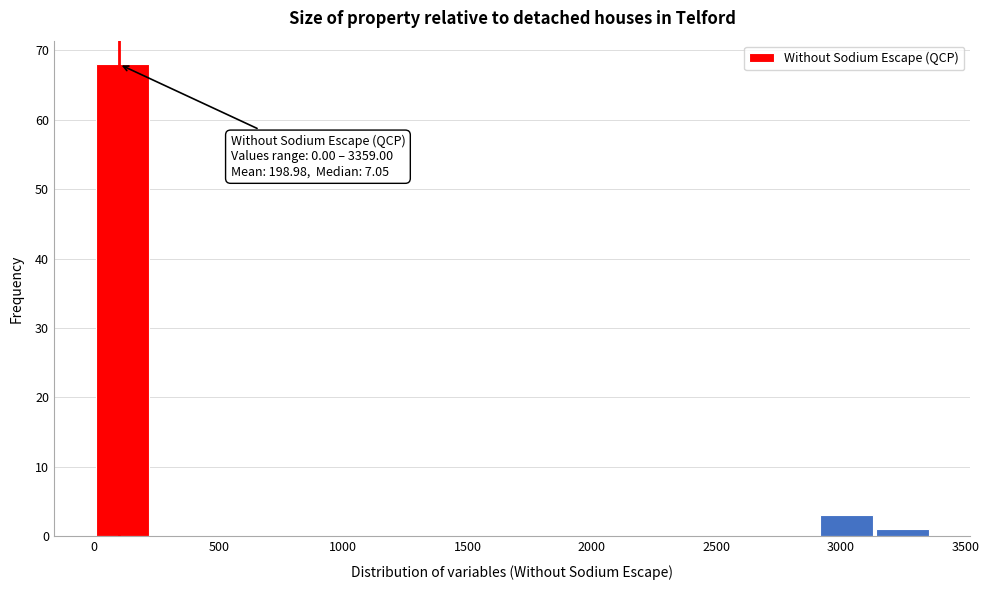

Over which range of the x-axis is the bar tallest?

0 to 200